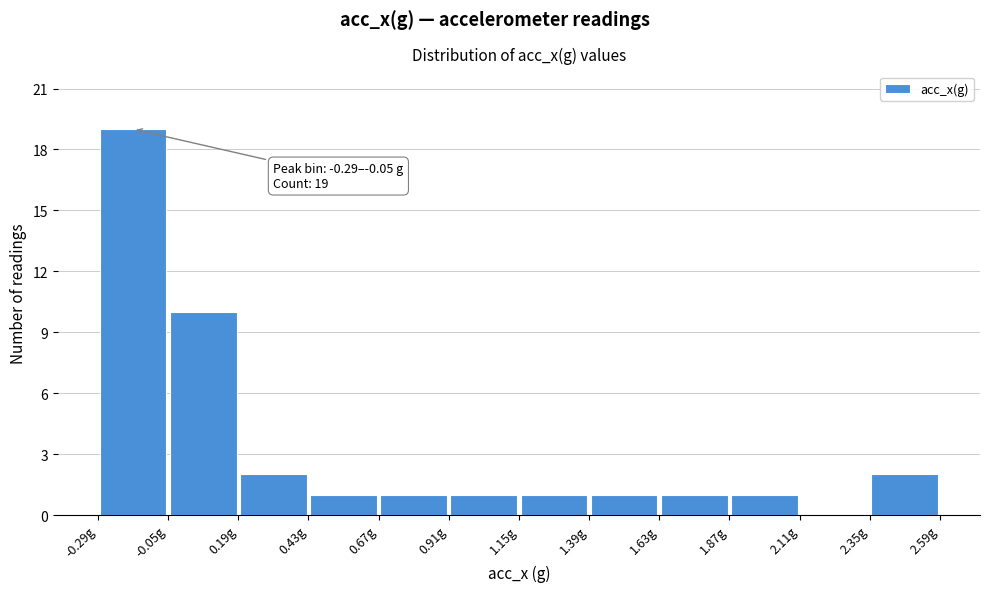

Which range on the x-axis has the tallest bar?

-0.30 to -0.05